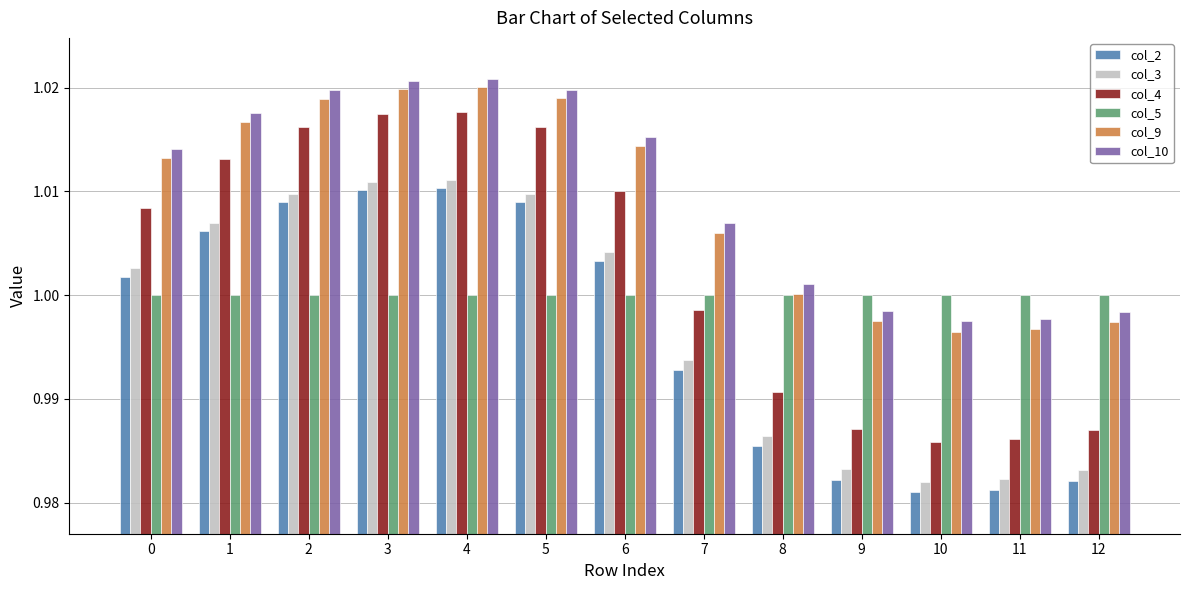

At 3, list the series in order from largest to smallest.

col_10, col_9, col_4, col_3, col_2, col_5